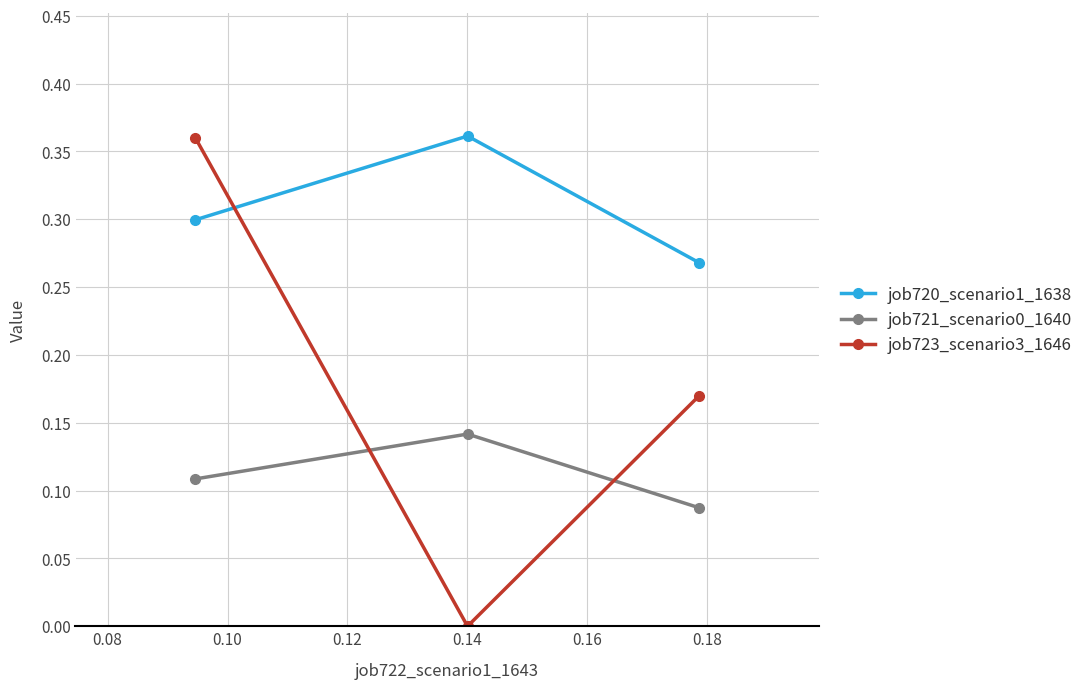

Which series has the widest spread of values?

job723_scenario3_1646